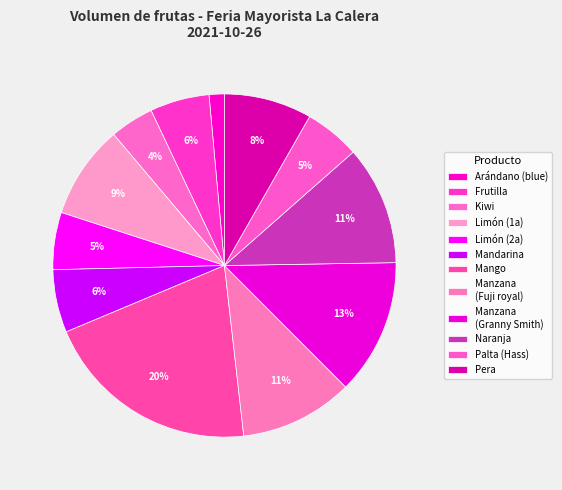

Count the number of slices in the pie.

12